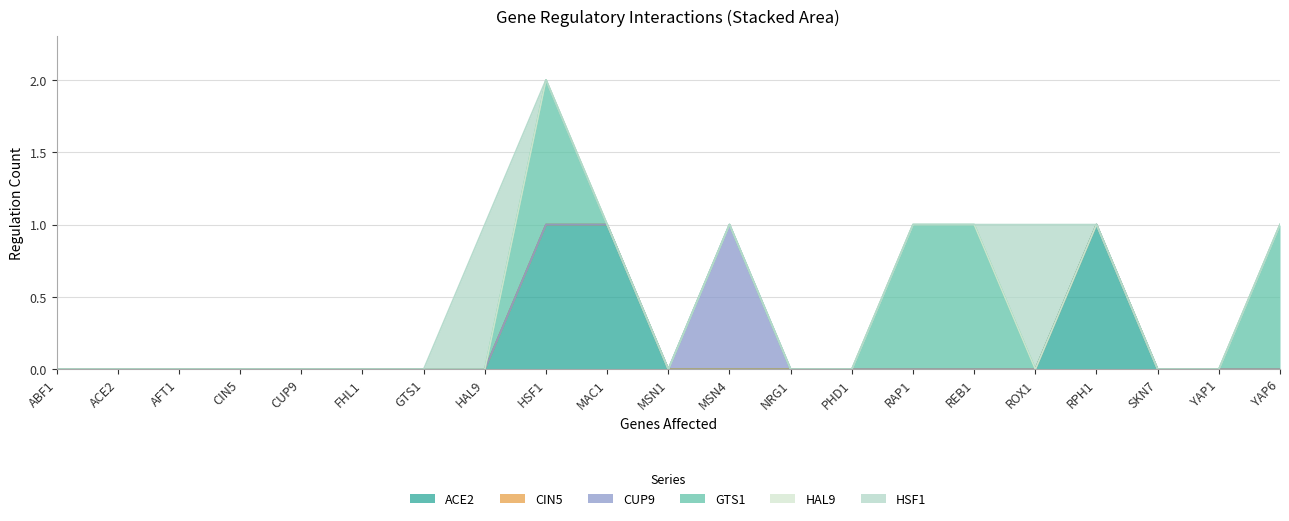

Where do ACE2 and HSF1 first cross each other?

HAL9 and HSF1